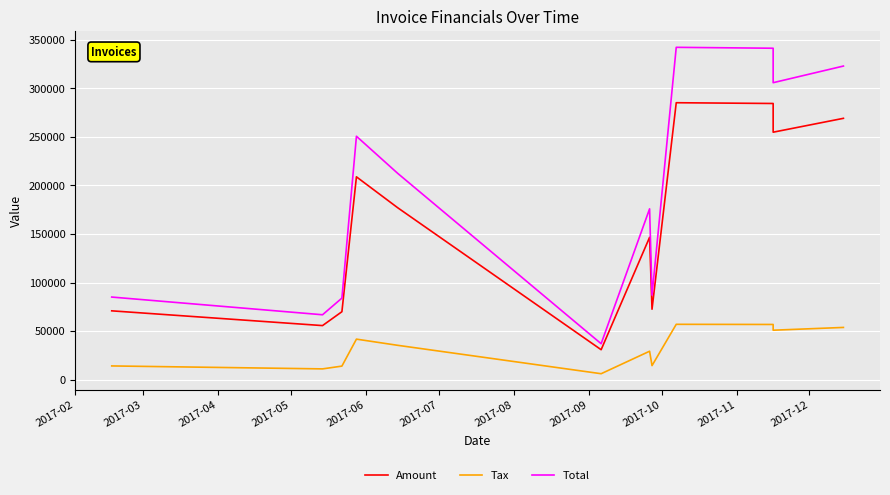

What position from the left is 2017-12?

11